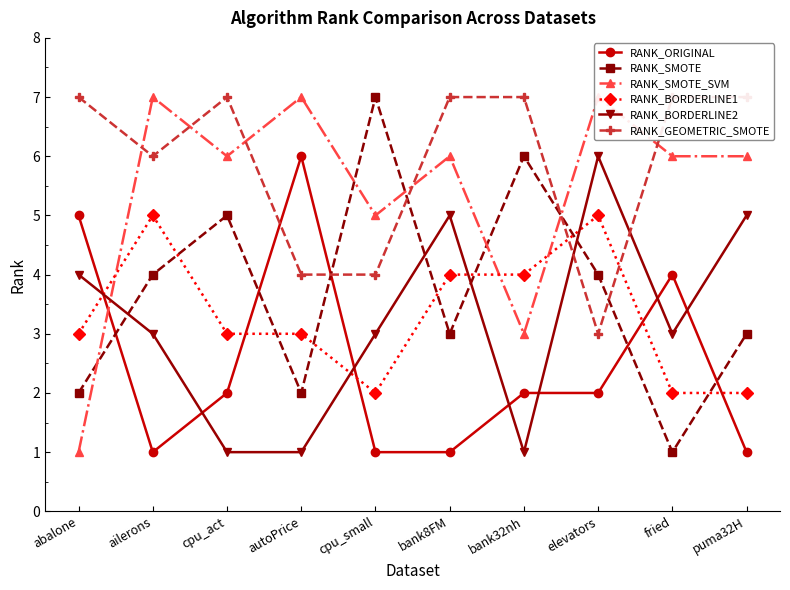

Rank the series by their maximum value, from lowest to highest.

RANK_BORDERLINE1, RANK_ORIGINAL, RANK_BORDERLINE2, RANK_SMOTE, RANK_SMOTE_SVM, RANK_GEOMETRIC_SMOTE